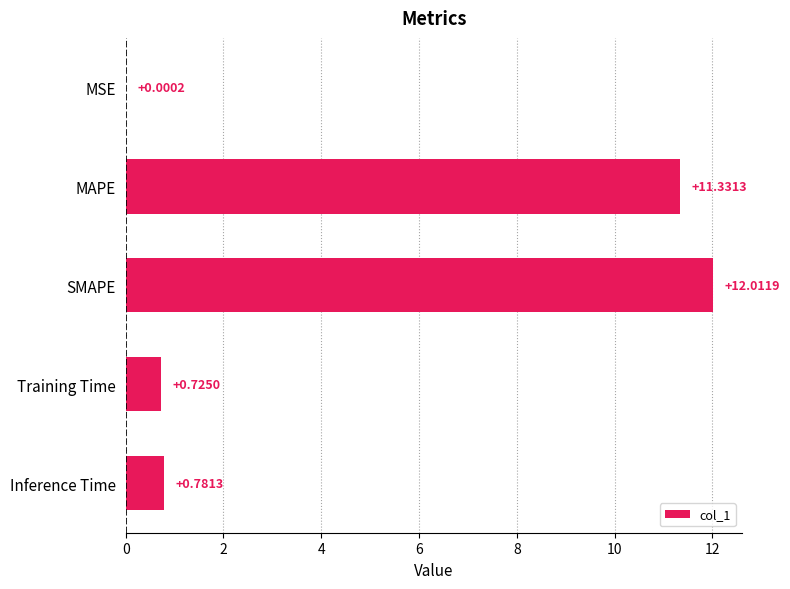

At which category does the chart reach its peak across all series?

SMAPE